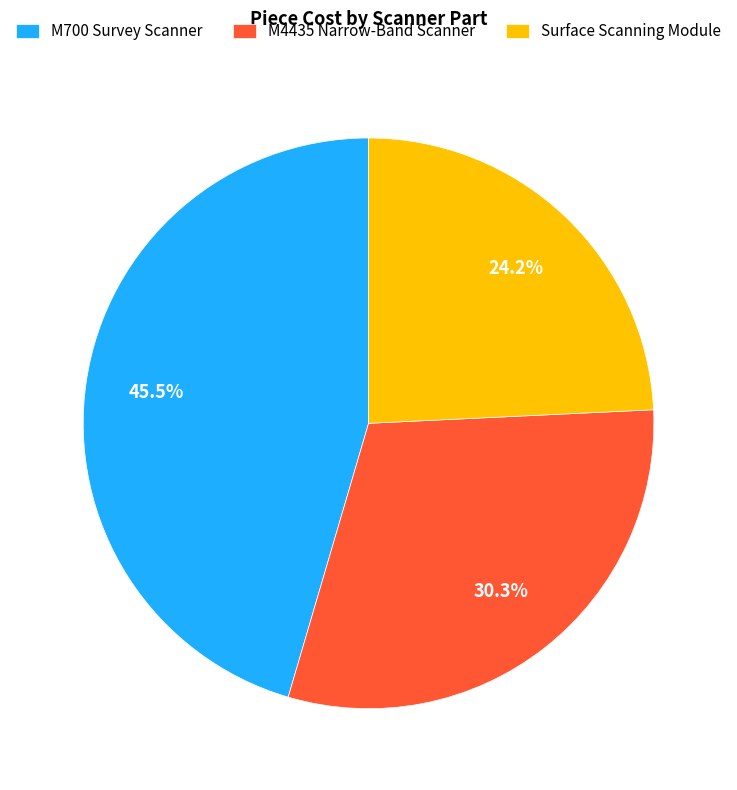

To the nearest percent, what is the difference between the M4435 Narrow-Band Scanner and Surface Scanning Module slice percentages?

6%